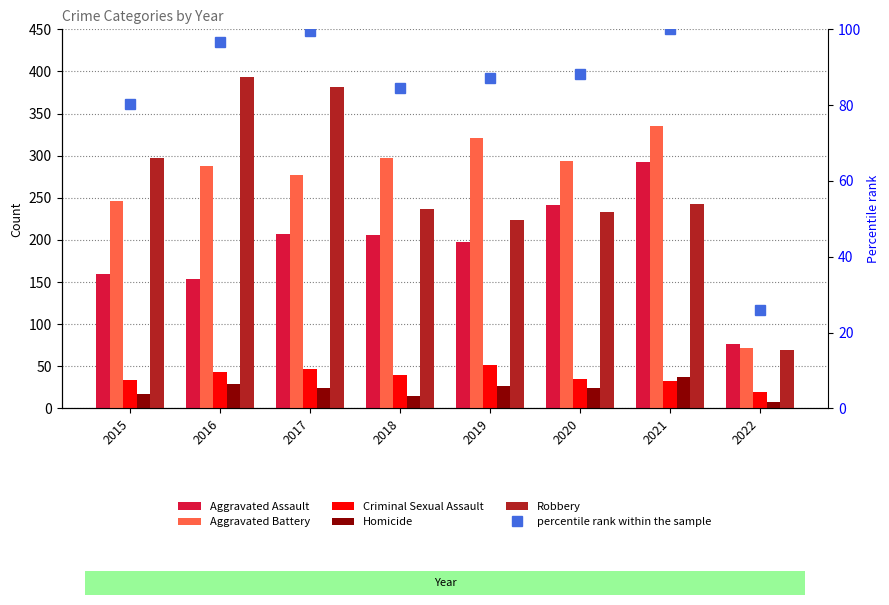

Which has a higher value, 2017 or 2020?

2020